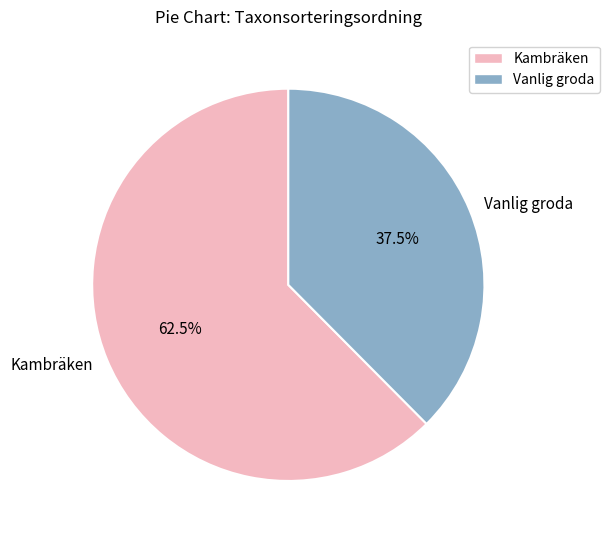

Between Kambräken and Vanlig groda, which is larger?

Kambräken